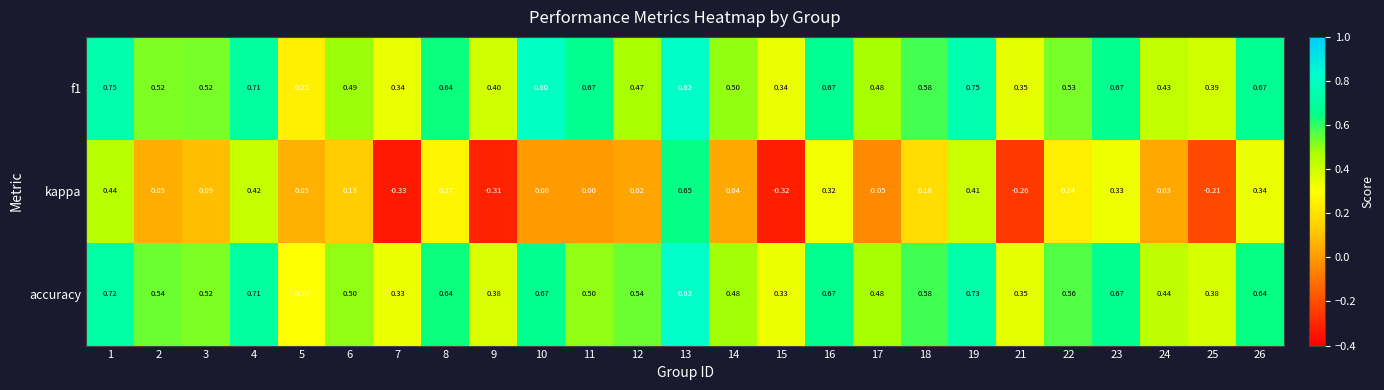

Is the value of kappa at 7 greater than the value of f1 at 14?

No